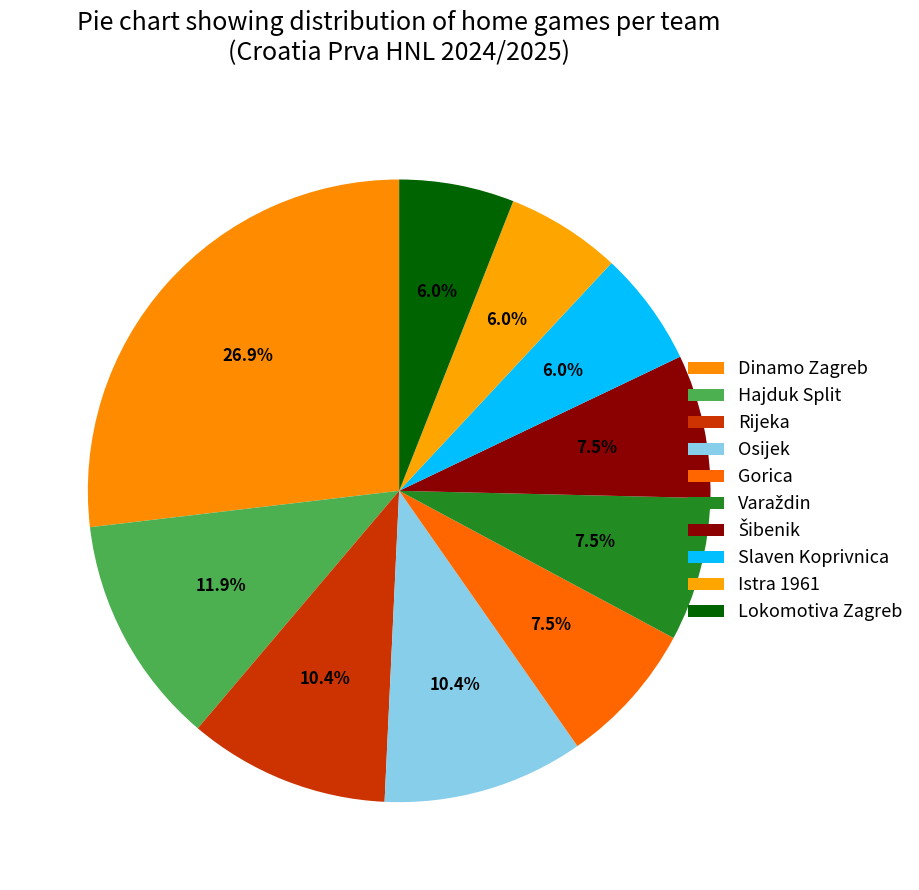

Which category has the biggest portion of the pie?

Dinamo Zagreb